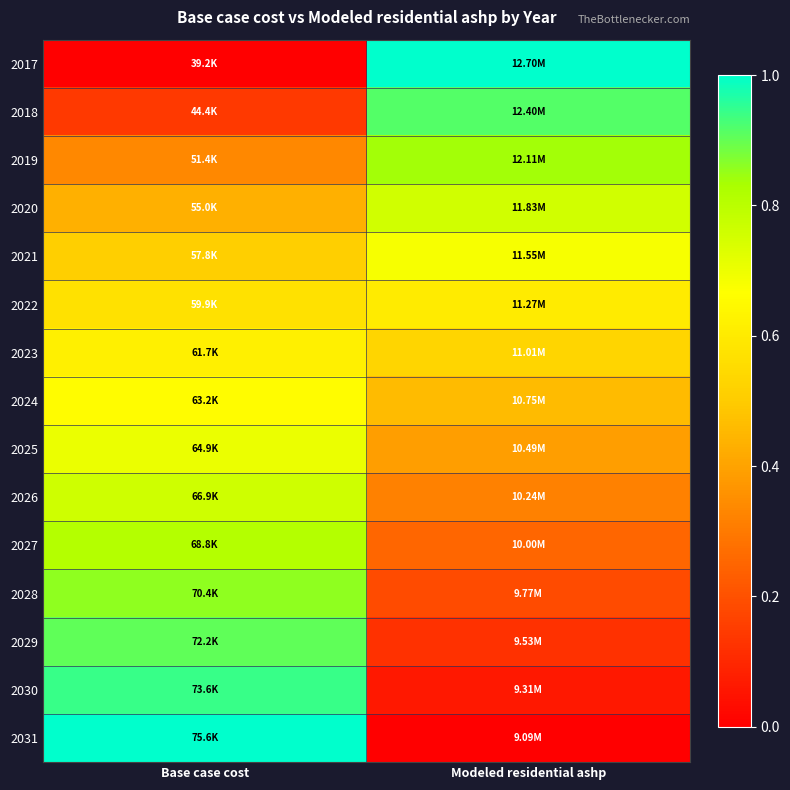

Reading left to right, transcribe all the data shown in this chart.

2017: Base case cost=0.0	Modeled residential ashp=1.0
2018: Base case cost=0.1	Modeled residential ashp=0.9
2019: Base case cost=0.3	Modeled residential ashp=0.8
2020: Base case cost=0.4	Modeled residential ashp=0.8
2021: Base case cost=0.5	Modeled residential ashp=0.7
2022: Base case cost=0.6	Modeled residential ashp=0.6
2023: Base case cost=0.6	Modeled residential ashp=0.5
2024: Base case cost=0.7	Modeled residential ashp=0.5
2025: Base case cost=0.7	Modeled residential ashp=0.4
2026: Base case cost=0.8	Modeled residential ashp=0.3
2027: Base case cost=0.8	Modeled residential ashp=0.3
2028: Base case cost=0.9	Modeled residential ashp=0.2
2029: Base case cost=0.9	Modeled residential ashp=0.1
2030: Base case cost=0.9	Modeled residential ashp=0.1
2031: Base case cost=1.0	Modeled residential ashp=0.0